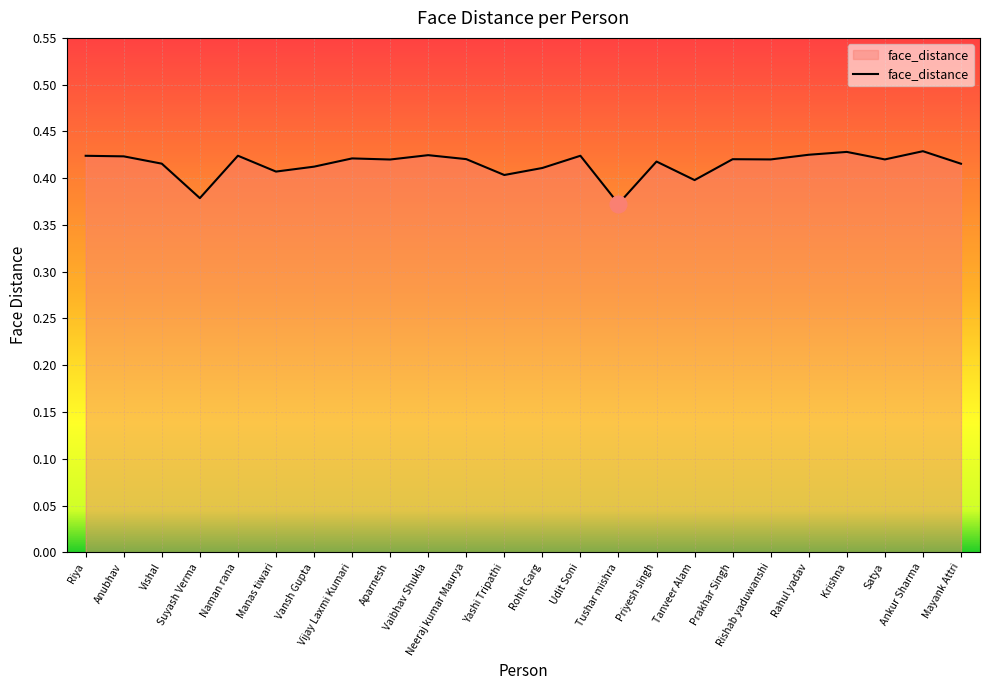

Which has a higher value, Rahul yadav or Yashi Tripathi?

Rahul yadav